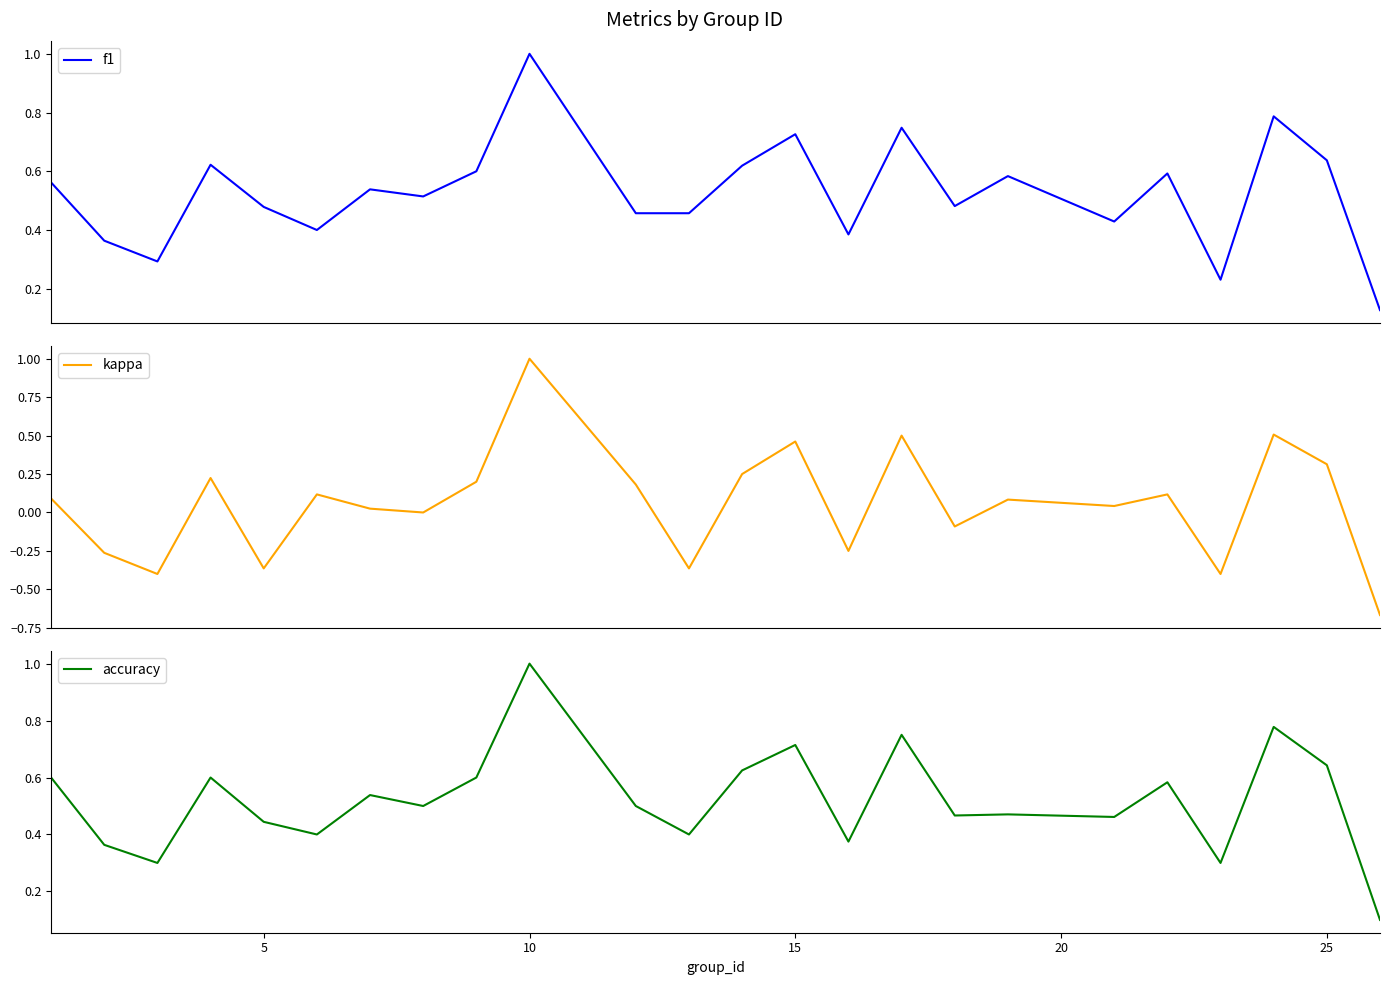

What is the minimum value for kappa?

-0.7